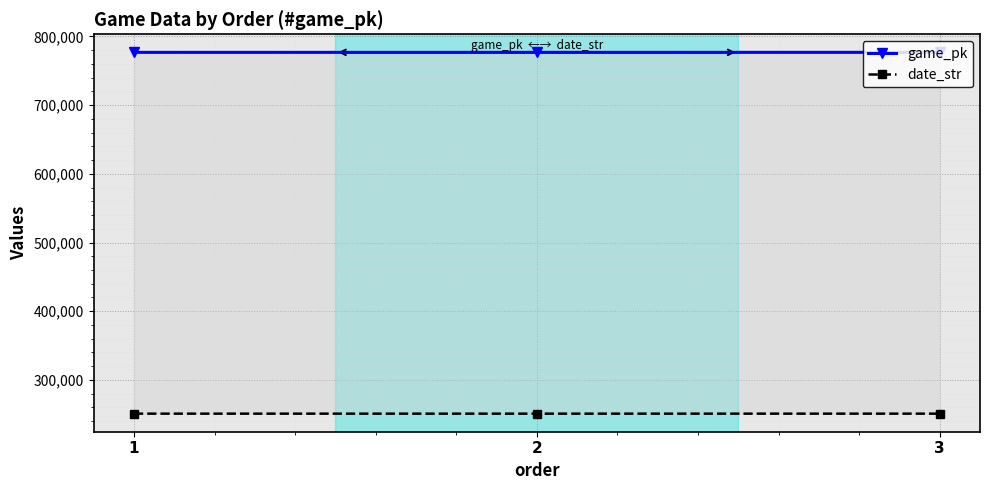

How many data points in date_str are above 250808?

1